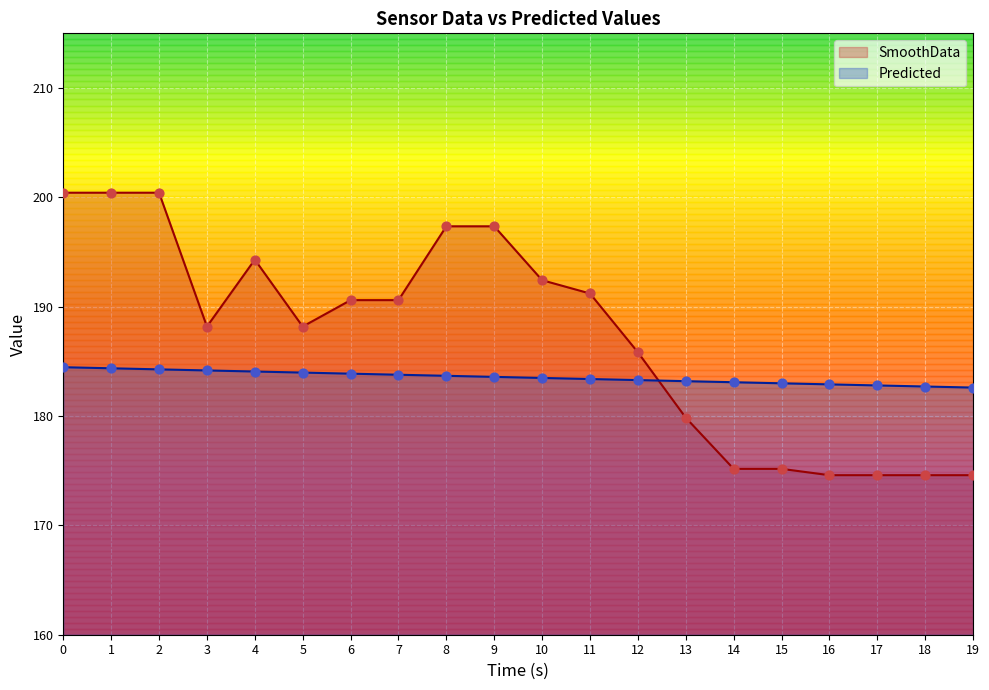

Which series has the largest total across all categories?

SmoothData